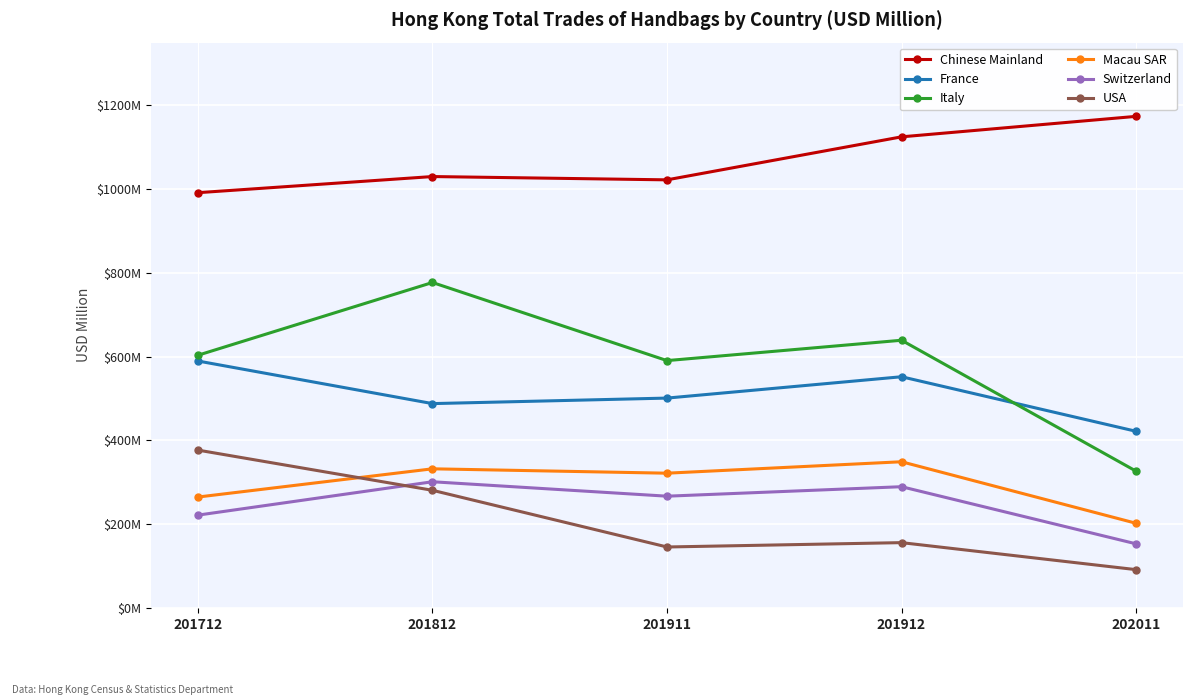

What is the greatest value displayed?

1173.1